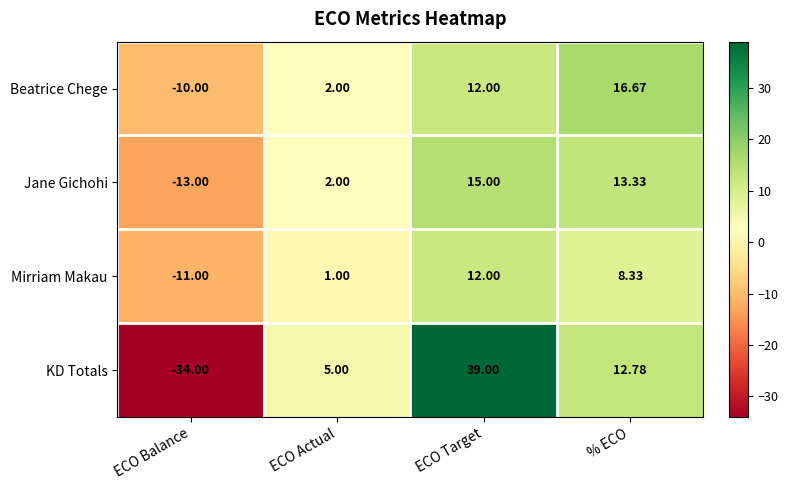

Which series changed the most between ECO Balance and % ECO?

KD Totals